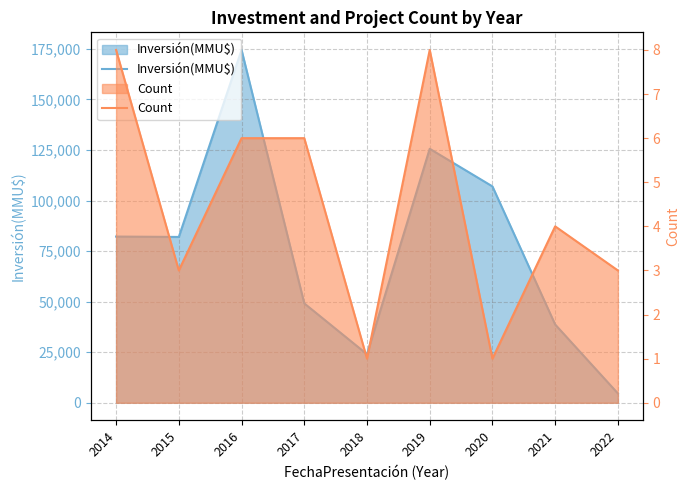

List the series in order of their peak value, highest first.

Inversión(MMU$), Count